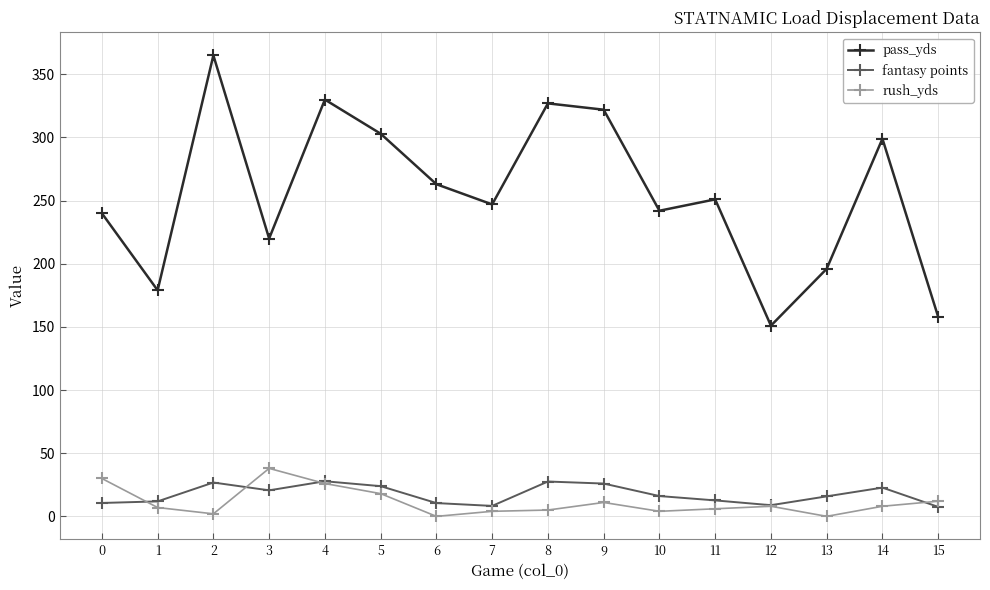

What are all the series names shown in the legend?

pass_yds, fantasy points, rush_yds